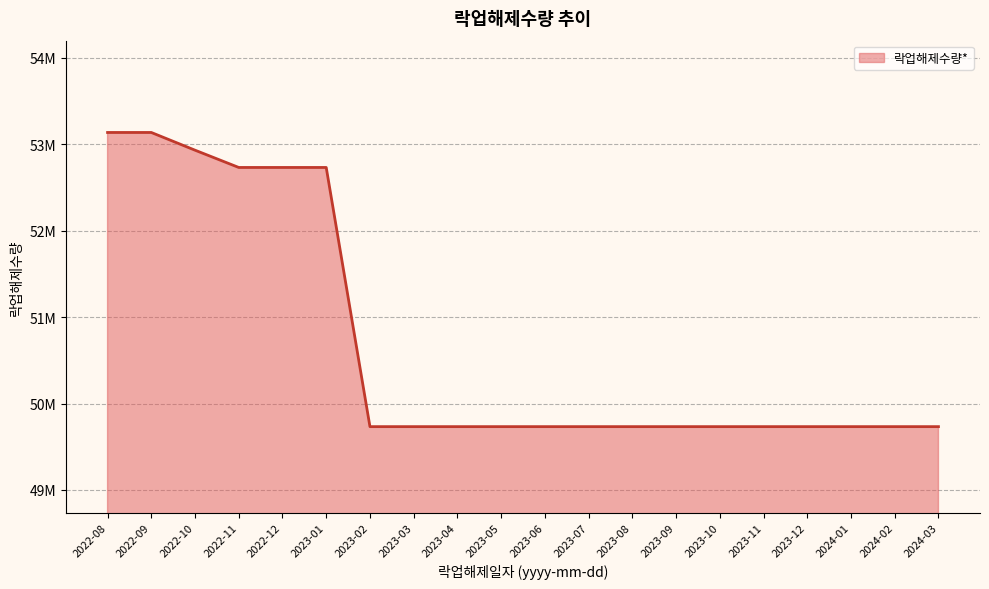

Is this an area chart (filled region under the line)?

Yes